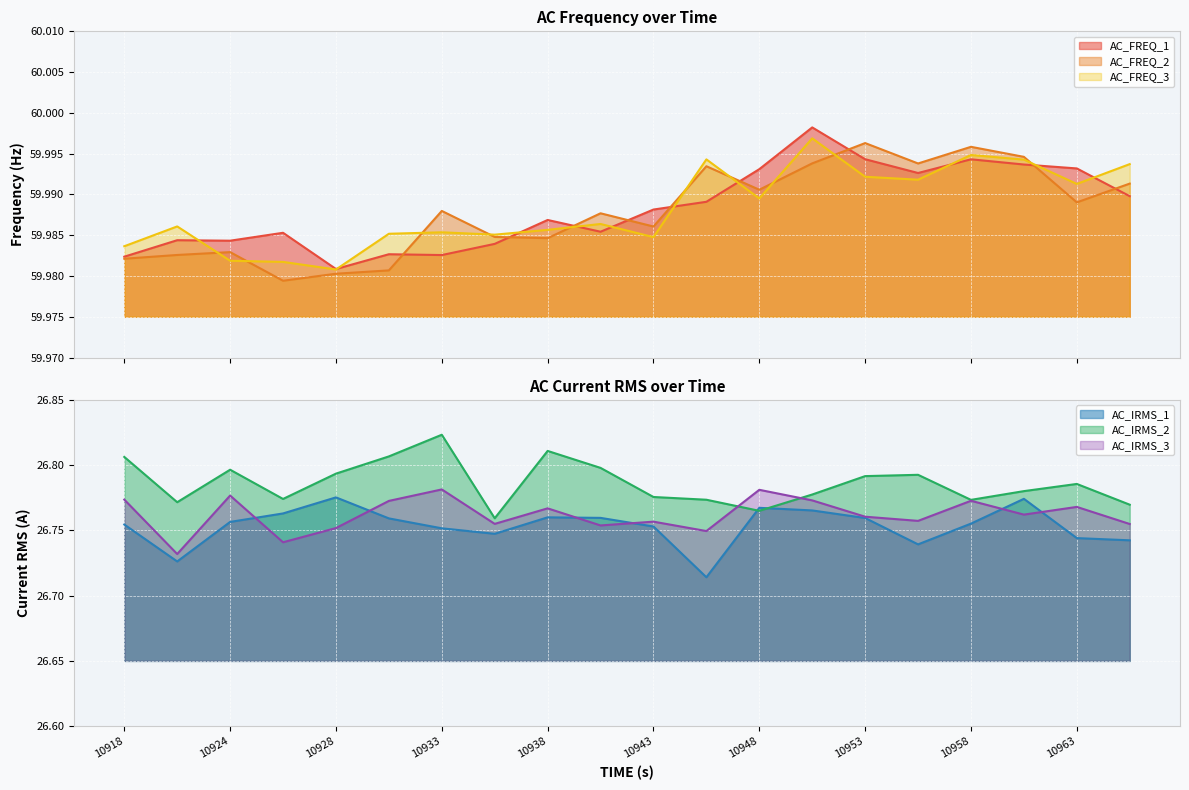

Is the value of AC_FREQ_2 at 10953 greater than the value of AC_FREQ_3 at 12?

No